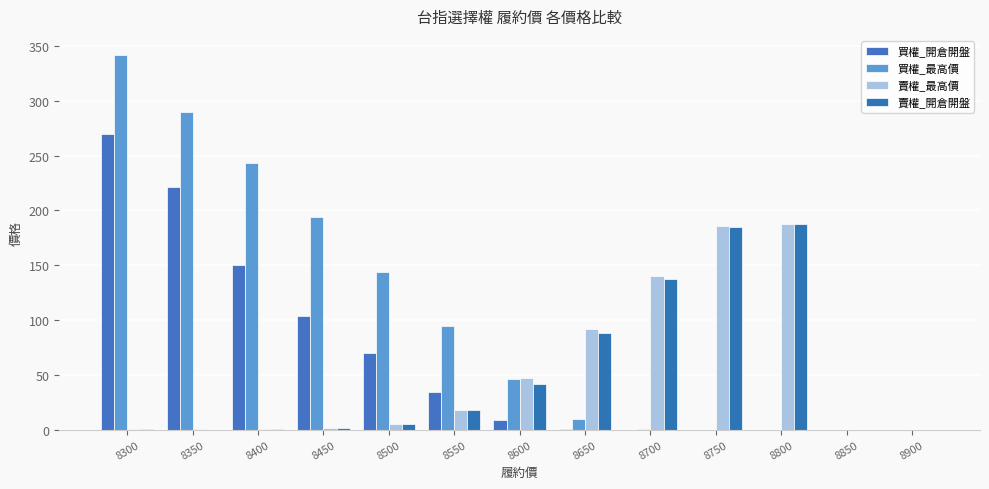

At how many categories does at least one series exceed 312?

1